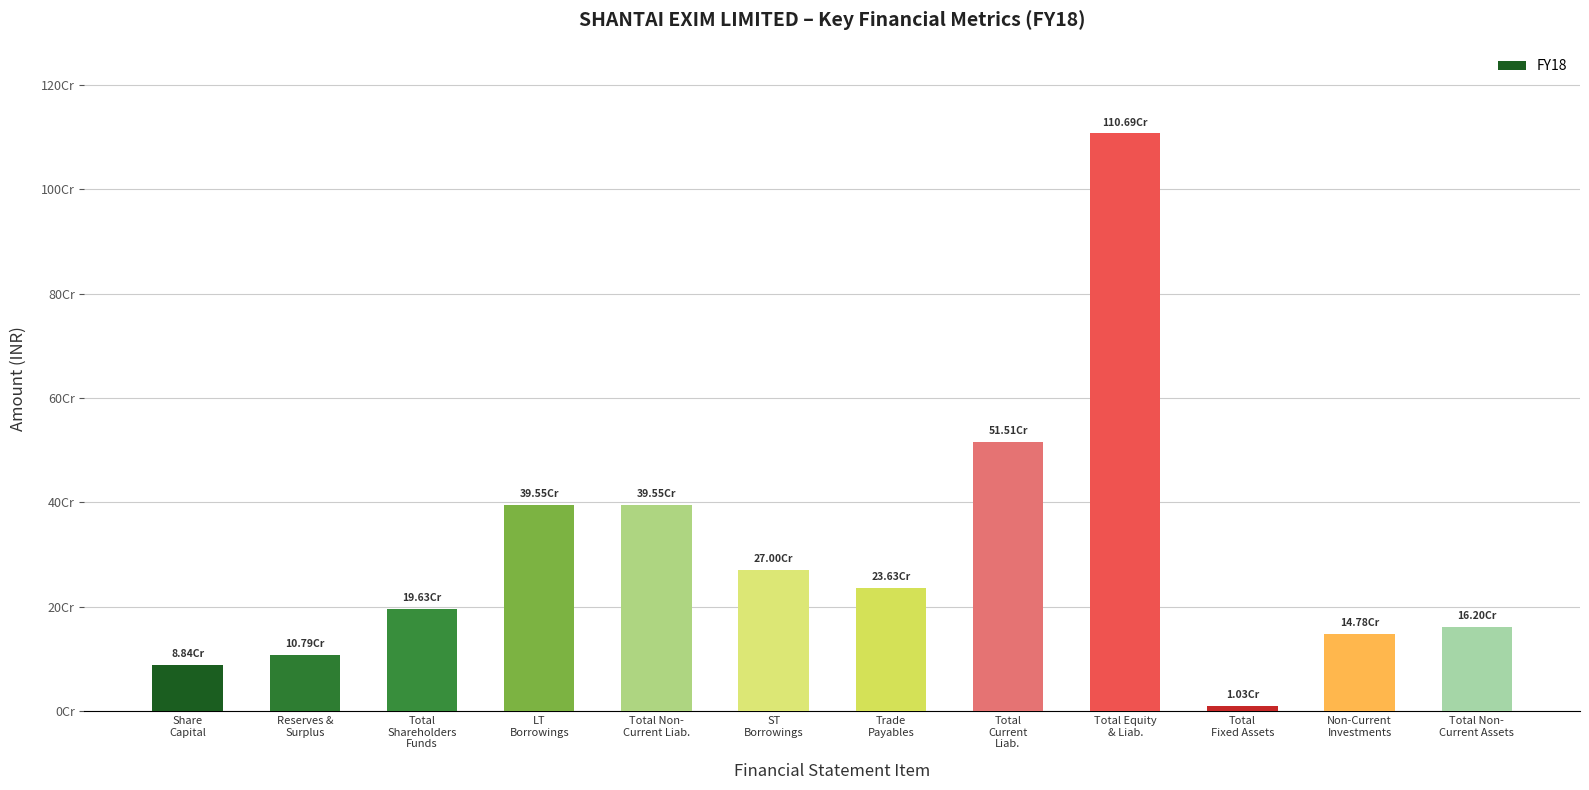

What is the difference between the maximum and second lowest values?

1018459632